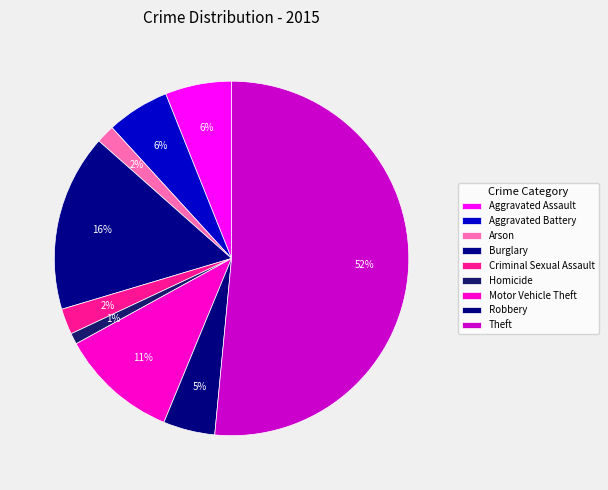

How many segments does this pie chart have?

9